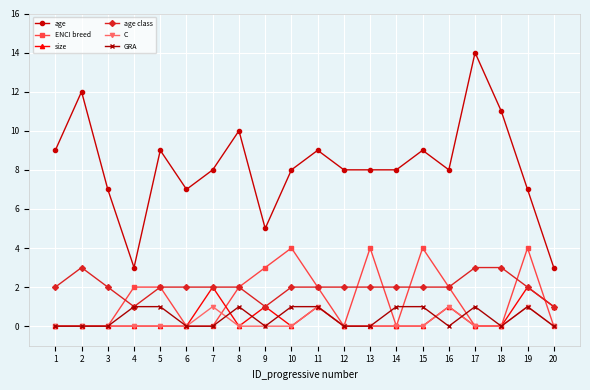

What is the total value across all series at 17?

18